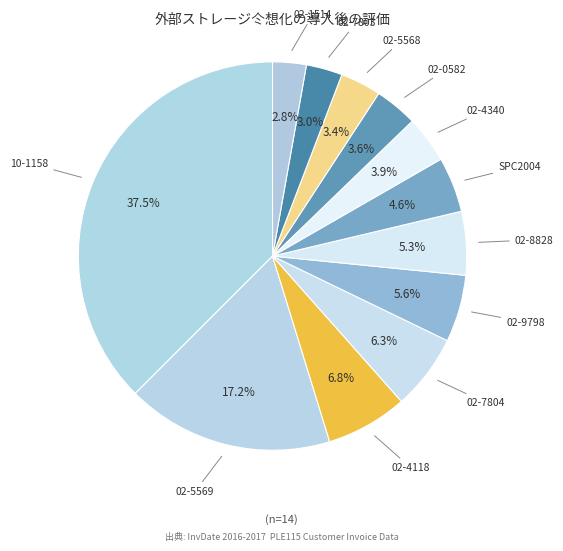

Is the sum of 02-8828 and 02-1514 greater than half?

No